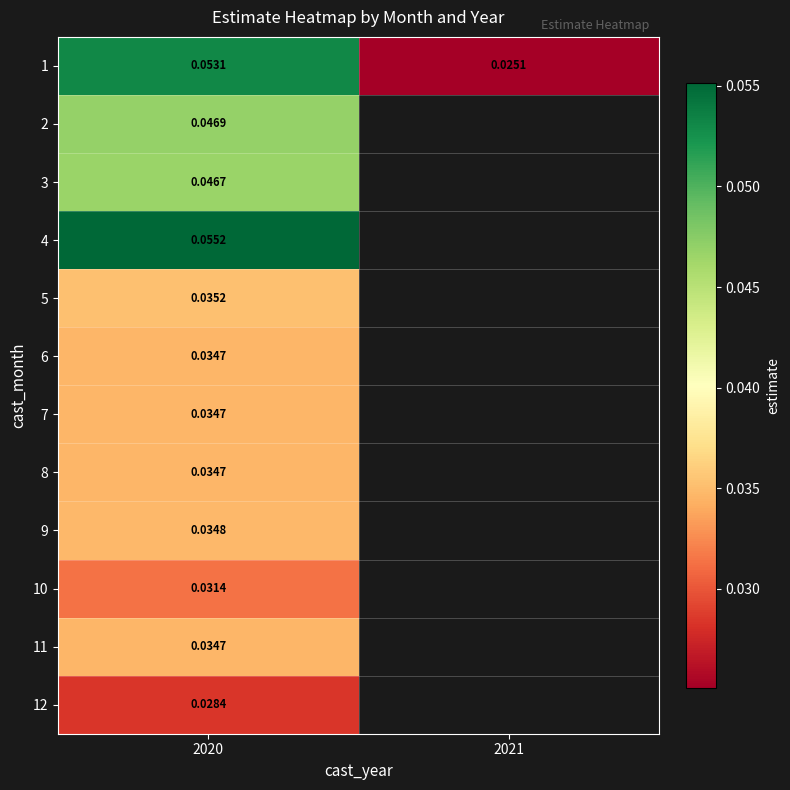

At which category does the chart reach its minimum across all series?

2021